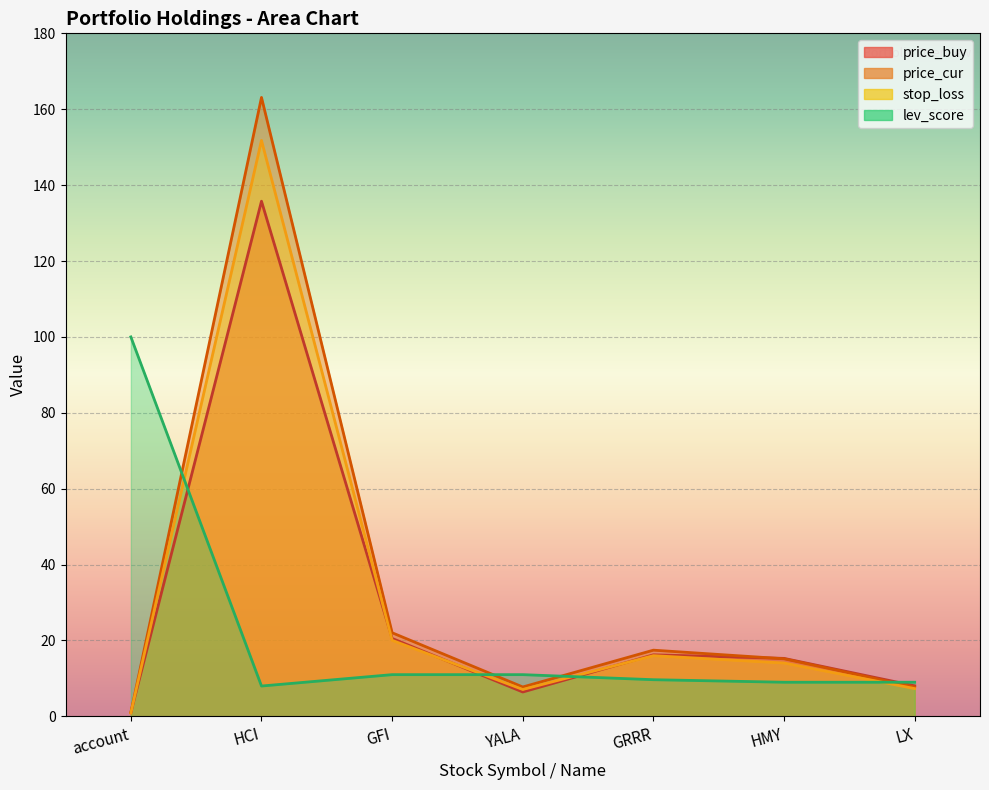

What are all the series names shown in the legend?

price_buy, price_cur, stop_loss, lev_score